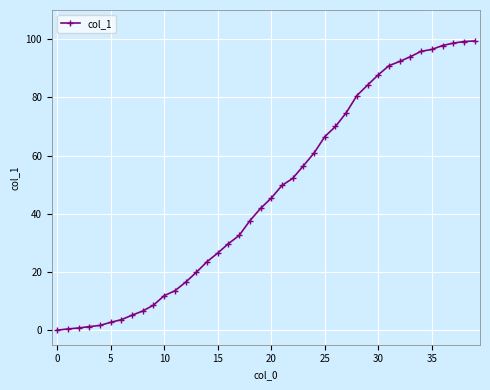

What is the average value?

46.9